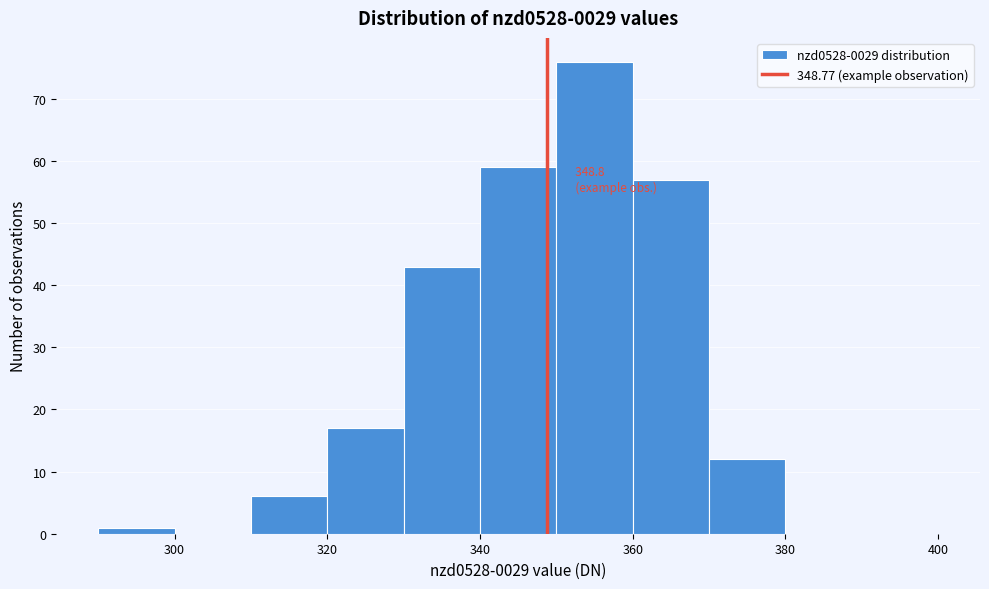

Over which range of the x-axis is the bar tallest?

350 to 360